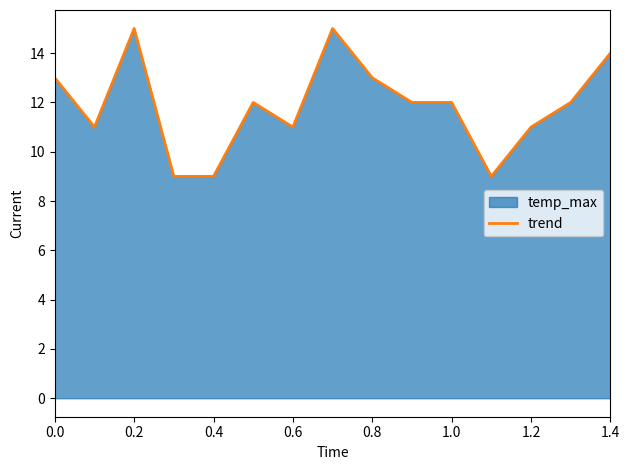

What is the greatest value displayed?

15